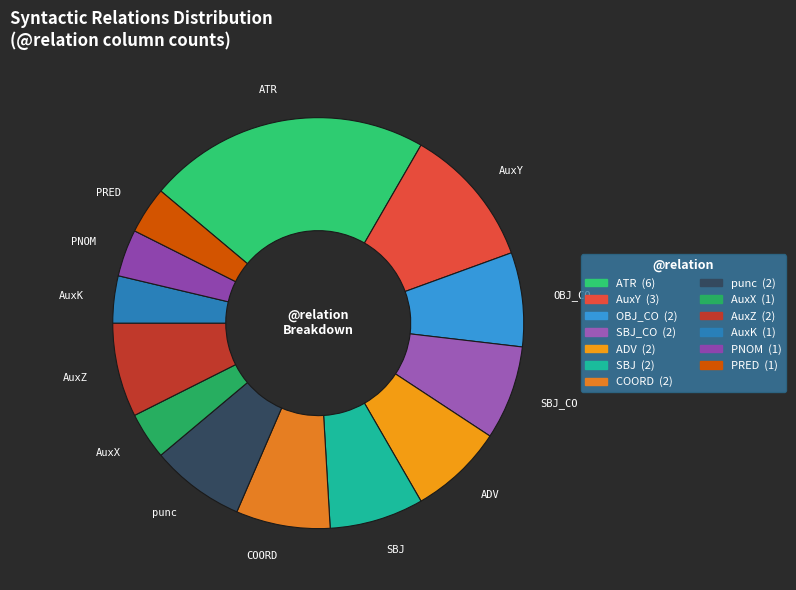

Which category has the biggest portion of the pie?

ATR